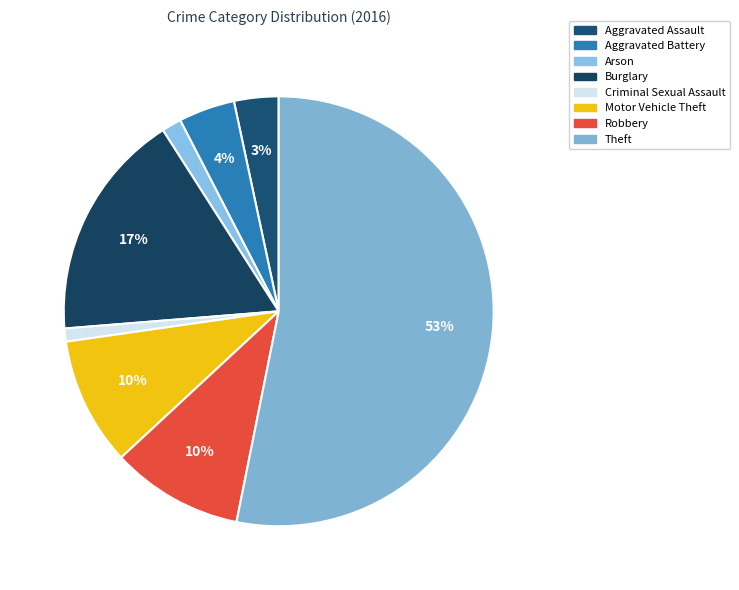

To the nearest percent, what is the average slice percentage?

12%